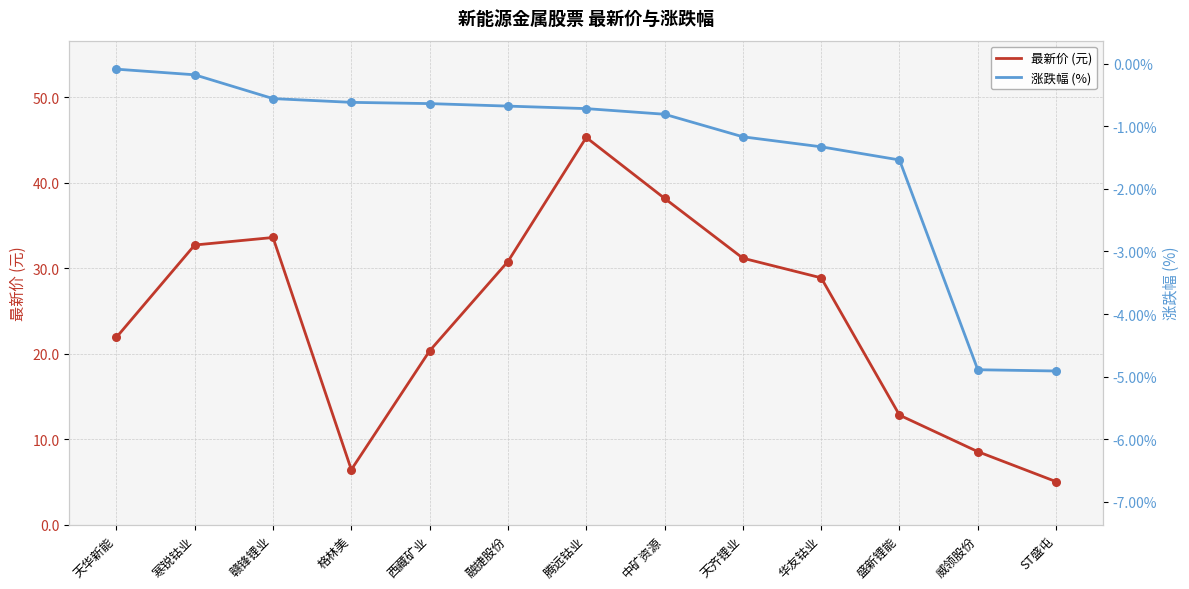

Is the value of 最新价 (元) at 格林美 greater than the value of 涨跌幅 (%) at 腾远钴业?

Yes